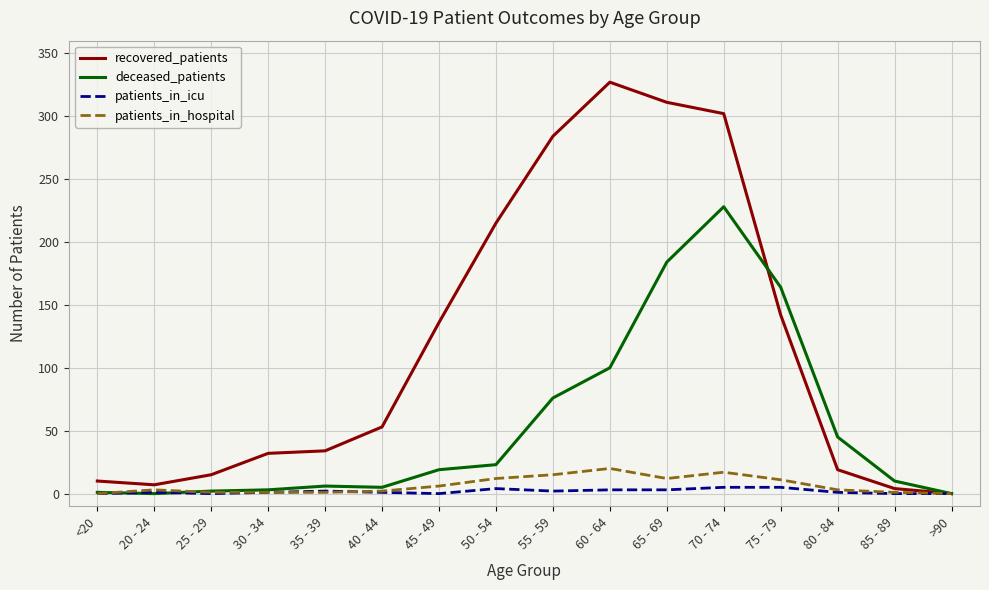

What is the maximum value shown in the chart?

327